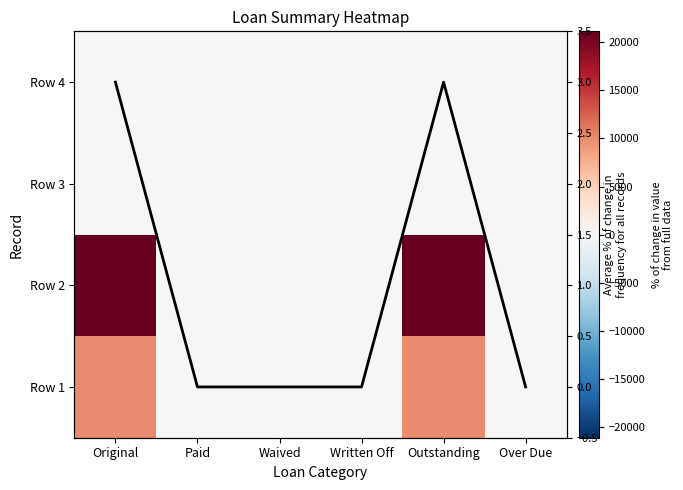

Rank the categories by Column mean trend value from lowest to highest.

Paid, Waived, Written Off, Over Due, Original, Outstanding